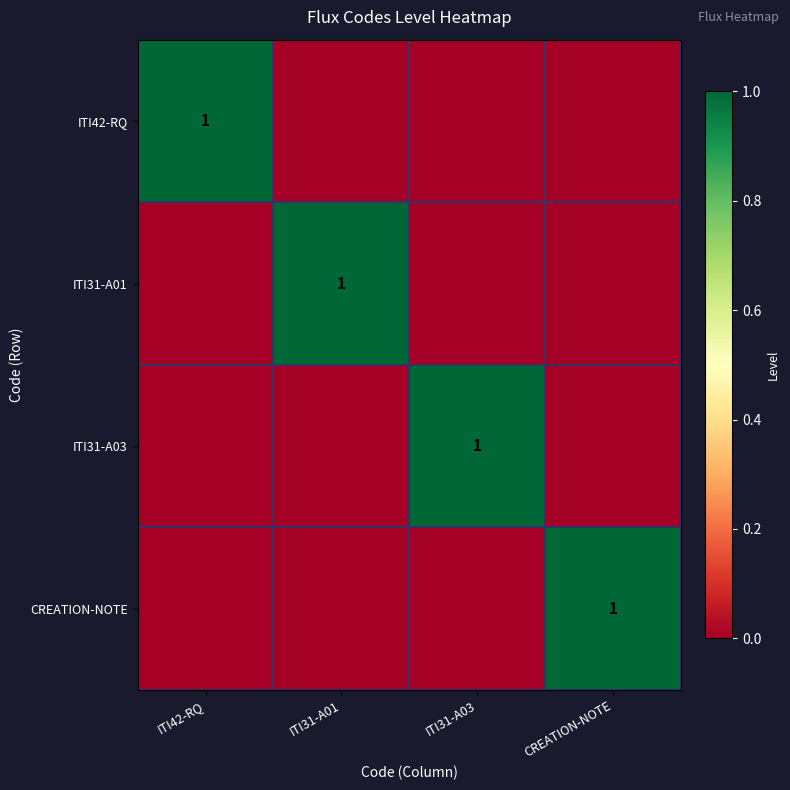

What is the total value across all series at ITI31-A01?

1